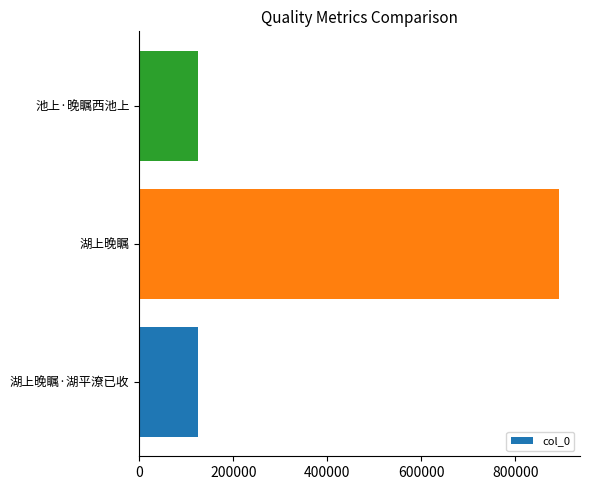

What is the sum of the values at 池上·晚瞩西池上 and 湖上晚瞩?

1017157